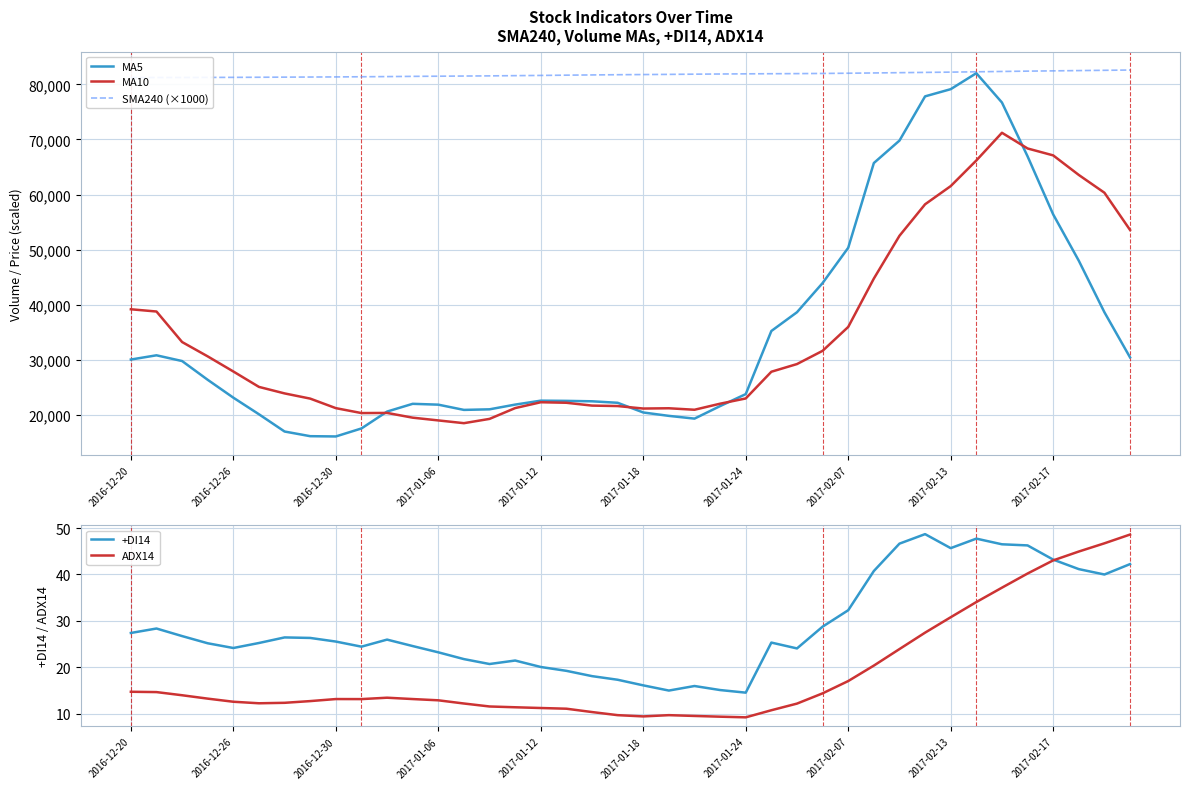

The value of MA5 at 2017-02-17 is 56398. True or false?

True